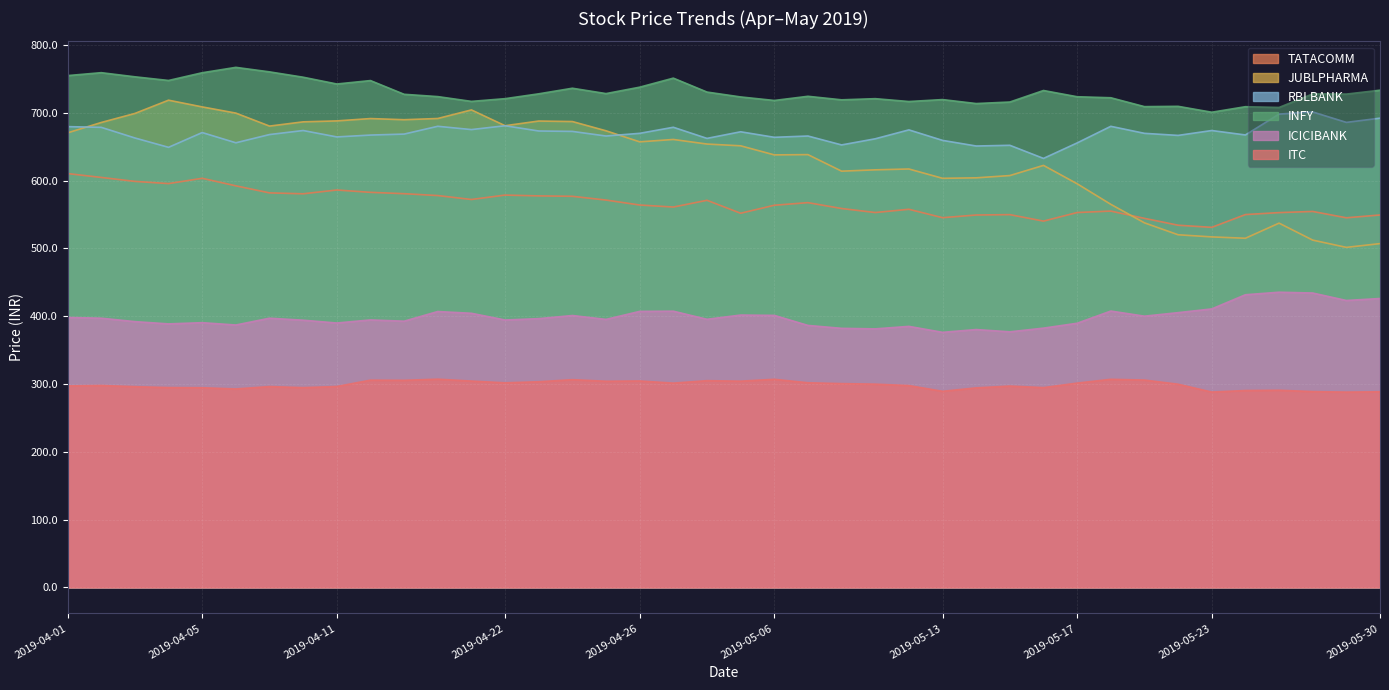

Reading left to right, list all the values displayed in this chart.

TATACOMM: 2019-04-01=610.5	2019-04-02=604.9	2019-04-03=599.0	2019-04-04=595.8	2019-04-05=603.5	2019-04-08=592.5	2019-04-09=582.0	2019-04-10=580.7	2019-04-11=586.3	2019-04-12=582.9	2019-04-15=580.9	2019-04-16=578.1	2019-04-18=572.3	2019-04-22=578.8	2019-04-23=577.6	2019-04-24=577.0	2019-04-25=571.5	2019-04-26=564.1	2019-04-30=561.1	2019-05-02=571.1	2019-05-03=552.0	2019-05-06=563.8	2019-05-07=567.6	2019-05-08=559.0	2019-05-09=553.0	2019-05-10=557.9	2019-05-13=545.5	2019-05-14=549.4	2019-05-15=550.0	2019-05-16=540.4	2019-05-17=553.0	2019-05-20=555.2	2019-05-21=544.5	2019-05-22=534.4	2019-05-23=531.2	2019-05-24=550.0	2019-05-27=553.0	2019-05-28=554.6	2019-05-29=545.3	2019-05-30=549.5
JUBLPHARMA: 2019-04-01=670.6	2019-04-02=685.9	2019-04-03=699.2	2019-04-04=718.8	2019-04-05=708.9	2019-04-08=699.8	2019-04-09=680.6	2019-04-10=686.9	2019-04-11=688.2	2019-04-12=691.7	2019-04-15=690.0	2019-04-16=691.8	2019-04-18=704.5	2019-04-22=681.1	2019-04-23=688.0	2019-04-24=687.3	2019-04-25=673.6	2019-04-26=657.4	2019-04-30=660.9	2019-05-02=654.1	2019-05-03=651.5	2019-05-06=638.1	2019-05-07=638.5	2019-05-08=614.1	2019-05-09=616.0	2019-05-10=617.3	2019-05-13=603.5	2019-05-14=604.2	2019-05-15=607.6	2019-05-16=622.6	2019-05-17=595.5	2019-05-20=565.1	2019-05-21=537.9	2019-05-22=520.2	2019-05-23=517.1	2019-05-24=515.1	2019-05-27=537.4	2019-05-28=512.4	2019-05-29=501.6	2019-05-30=507.2
RBLBANK: 2019-04-01=679.8	2019-04-02=678.8	2019-04-03=663.0	2019-04-04=649.2	2019-04-05=671.0	2019-04-08=656.0	2019-04-09=668.1	2019-04-10=674.0	2019-04-11=664.6	2019-04-12=667.4	2019-04-15=668.8	2019-04-16=680.3	2019-04-18=675.5	2019-04-22=681.1	2019-04-23=673.4	2019-04-24=672.8	2019-04-25=666.0	2019-04-26=669.9	2019-04-30=678.9	2019-05-02=662.5	2019-05-03=672.2	2019-05-06=664.0	2019-05-07=666.0	2019-05-08=652.8	2019-05-09=661.9	2019-05-10=675.0	2019-05-13=659.5	2019-05-14=651.2	2019-05-15=652.2	2019-05-16=632.9	2019-05-17=655.8	2019-05-20=680.2	2019-05-21=669.9	2019-05-22=666.9	2019-05-23=674.0	2019-05-24=667.5	2019-05-27=698.3	2019-05-28=701.5	2019-05-29=686.0	2019-05-30=692.3
INFY: 2019-04-01=755.1	2019-04-02=759.4	2019-04-03=753.3	2019-04-04=747.9	2019-04-05=759.3	2019-04-08=767.2	2019-04-09=760.6	2019-04-10=752.7	2019-04-11=742.7	2019-04-12=747.8	2019-04-15=727.5	2019-04-16=724.1	2019-04-18=717.0	2019-04-22=721.0	2019-04-23=728.2	2019-04-24=736.5	2019-04-25=728.5	2019-04-26=738.0	2019-04-30=751.4	2019-05-02=730.8	2019-05-03=723.6	2019-05-06=718.4	2019-05-07=724.5	2019-05-08=719.4	2019-05-09=721.0	2019-05-10=716.9	2019-05-13=719.7	2019-05-14=713.9	2019-05-15=716.1	2019-05-16=733.1	2019-05-17=723.9	2019-05-20=722.4	2019-05-21=709.3	2019-05-22=709.8	2019-05-23=701.0	2019-05-24=709.2	2019-05-27=708.1	2019-05-28=728.1	2019-05-29=727.8	2019-05-30=733.5
ICICIBANK: 2019-04-01=398.2	2019-04-02=397.1	2019-04-03=392.1	2019-04-04=388.8	2019-04-05=390.6	2019-04-08=387.1	2019-04-09=397.1	2019-04-10=394.2	2019-04-11=390.1	2019-04-12=394.6	2019-04-15=392.8	2019-04-16=407.0	2019-04-18=404.4	2019-04-22=394.5	2019-04-23=396.5	2019-04-24=401.1	2019-04-25=395.4	2019-04-26=407.2	2019-04-30=407.5	2019-05-02=395.6	2019-05-03=401.8	2019-05-06=401.3	2019-05-07=386.5	2019-05-08=382.2	2019-05-09=381.4	2019-05-10=385.1	2019-05-13=376.3	2019-05-14=380.4	2019-05-15=377.1	2019-05-16=382.5	2019-05-17=389.7	2019-05-20=407.7	2019-05-21=400.1	2019-05-22=405.4	2019-05-23=410.9	2019-05-24=431.8	2019-05-27=435.5	2019-05-28=434.3	2019-05-29=423.3	2019-05-30=426.2
ITC: 2019-04-01=297.2	2019-04-02=297.9	2019-04-03=296.1	2019-04-04=294.8	2019-04-05=294.6	2019-04-08=292.8	2019-04-09=296.3	2019-04-10=294.7	2019-04-11=296.4	2019-04-12=305.8	2019-04-15=305.5	2019-04-16=307.2	2019-04-18=304.4	2019-04-22=301.8	2019-04-23=303.4	2019-04-24=306.4	2019-04-25=304.1	2019-04-26=304.6	2019-04-30=301.4	2019-05-02=305.0	2019-05-03=304.2	2019-05-06=307.0	2019-05-07=301.9	2019-05-08=300.6	2019-05-09=299.9	2019-05-10=297.8	2019-05-13=289.3	2019-05-14=294.4	2019-05-15=297.1	2019-05-16=294.8	2019-05-17=301.4	2019-05-20=307.0	2019-05-21=305.9	2019-05-22=299.8	2019-05-23=288.2	2019-05-24=290.4	2019-05-27=290.9	2019-05-28=288.9	2019-05-29=288.1	2019-05-30=288.6